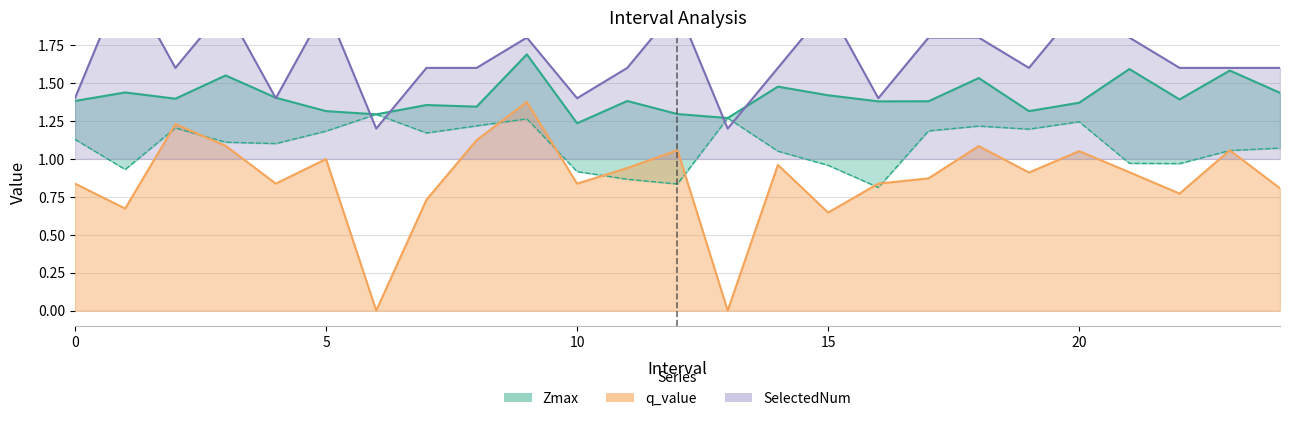

Is it true that Zmax equals 1.6 at 23?

True